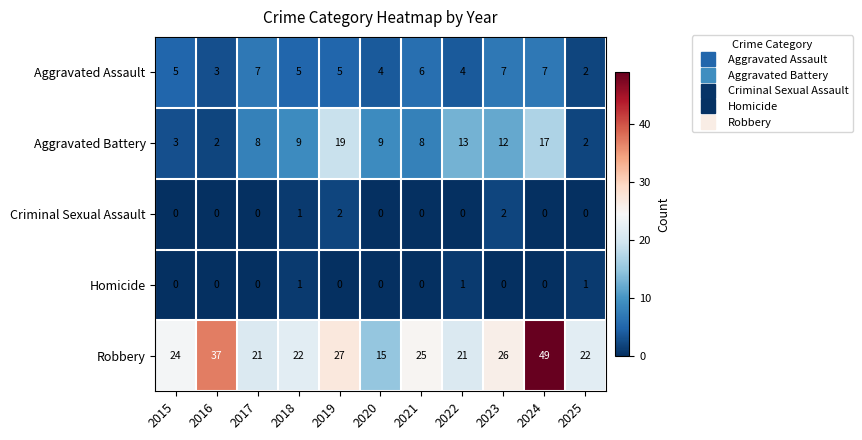

How many data points in Criminal Sexual Assault are above 0?

3